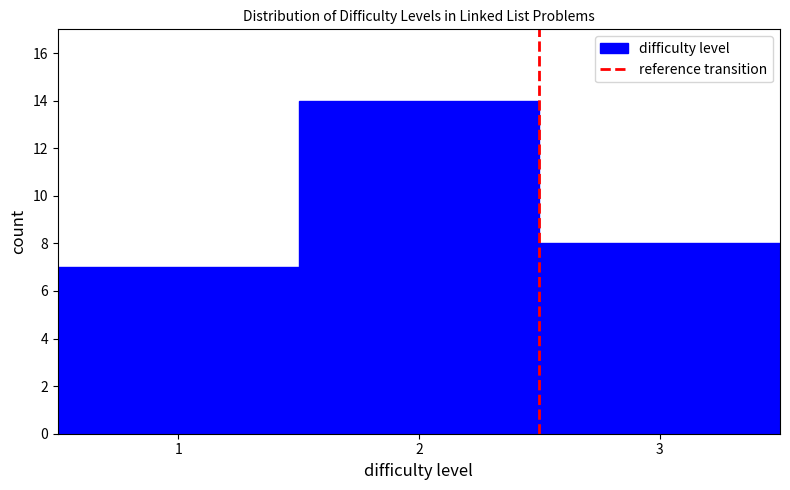

Which range on the x-axis has the tallest bar?

1.5 to 2.5